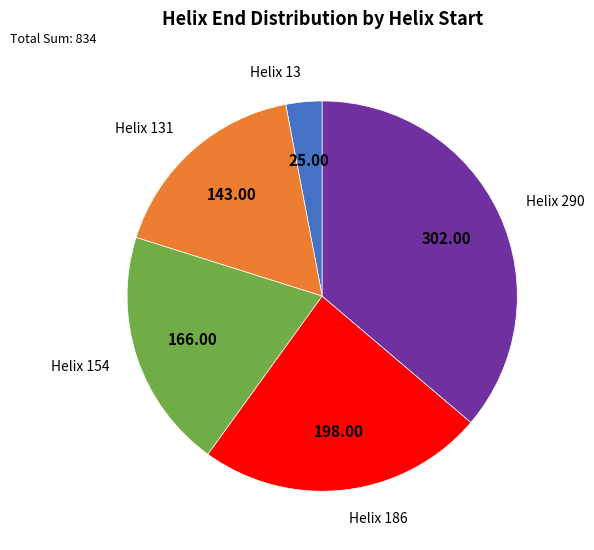

Rank the categories by value from highest to lowest.

Helix 290, Helix 186, Helix 154, Helix 131, Helix 13